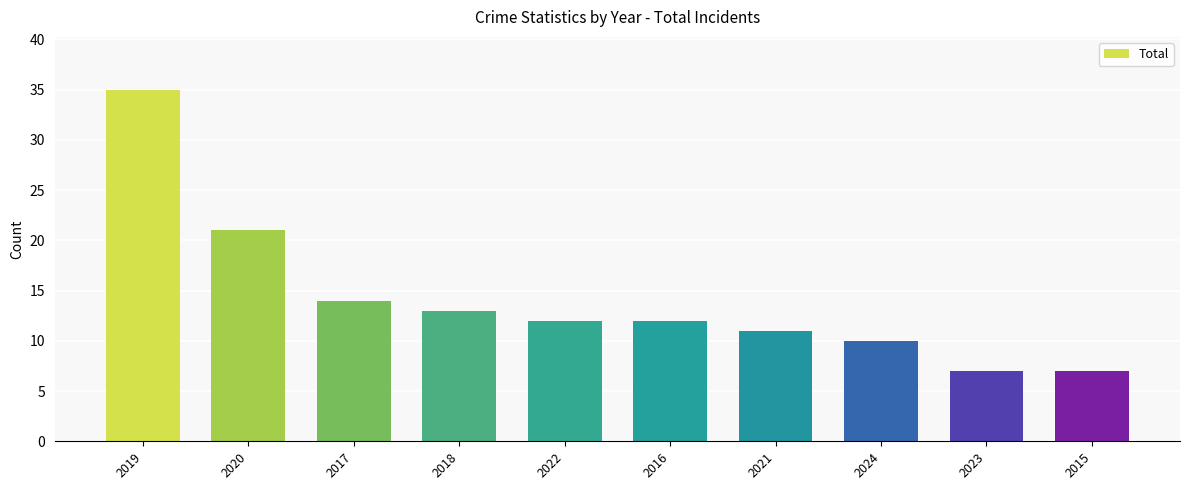

What is the label of the 4th bar from the left?

2018